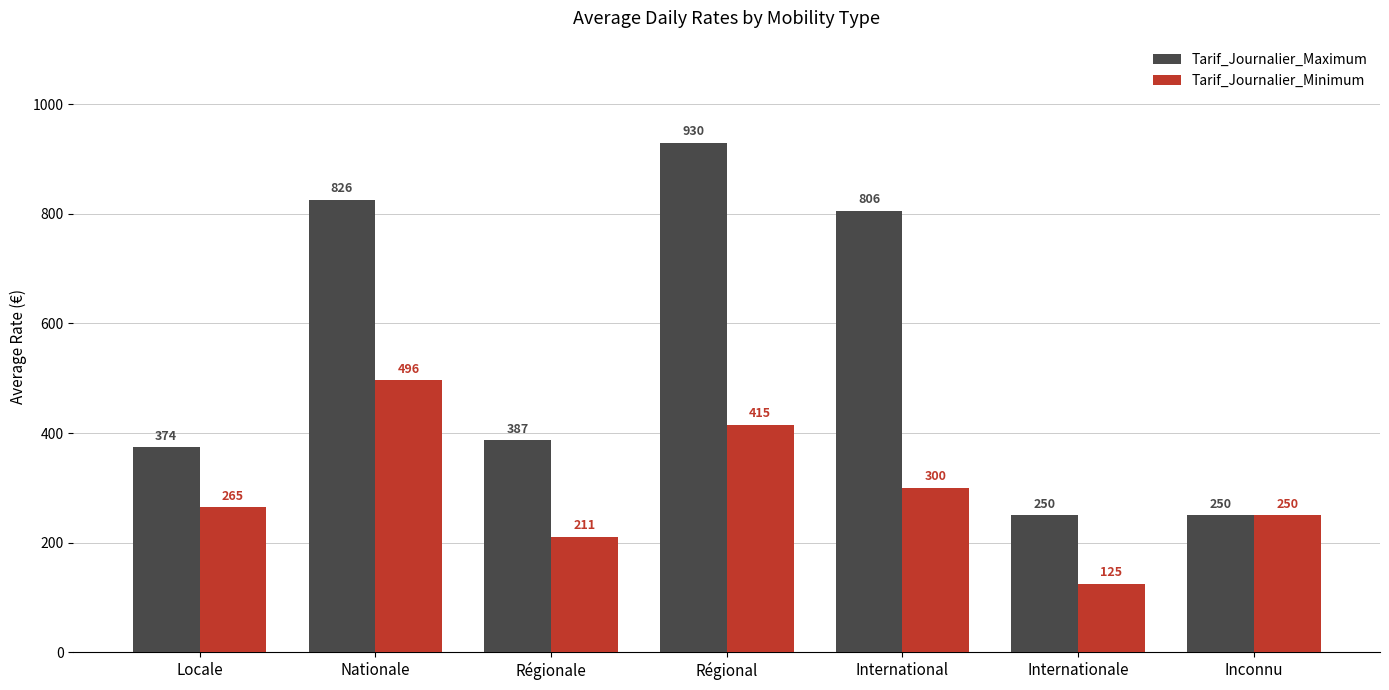

What is the spread (max minus min) of values at International?

506